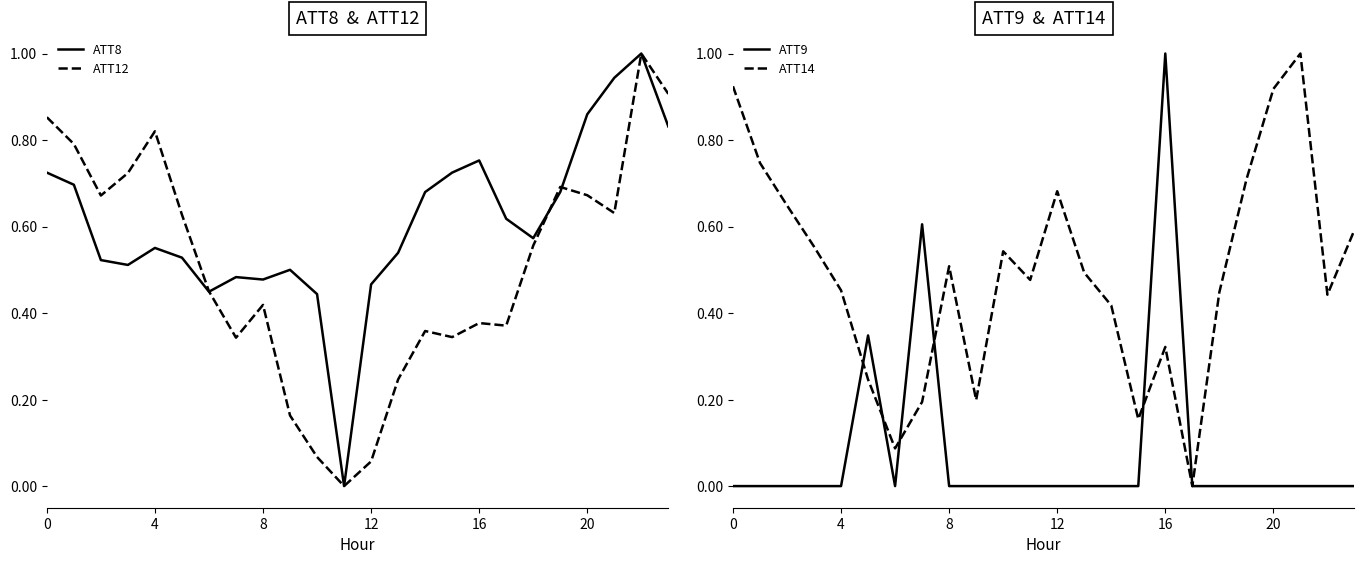

How many lines are shown in the chart?

4